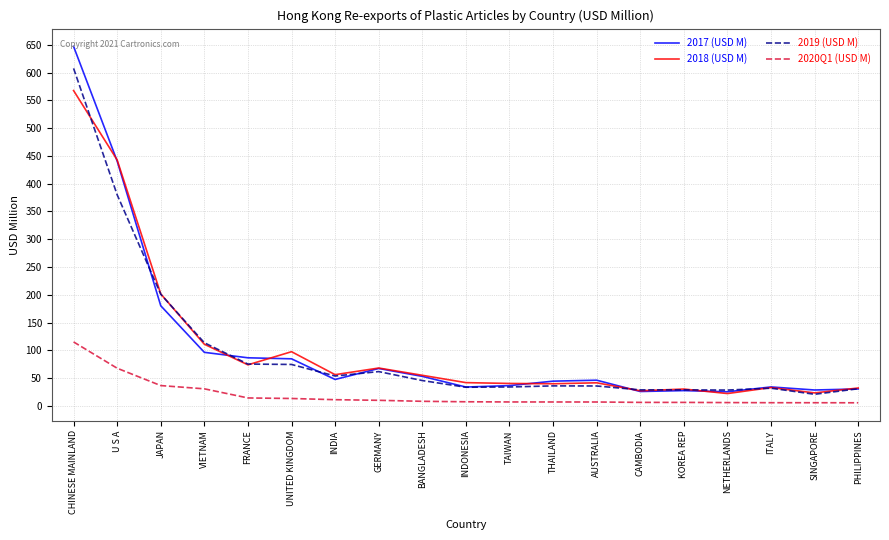

Is the value of 2019 (USD M) at FRANCE greater than the value of 2020Q1 (USD M) at JAPAN?

Yes